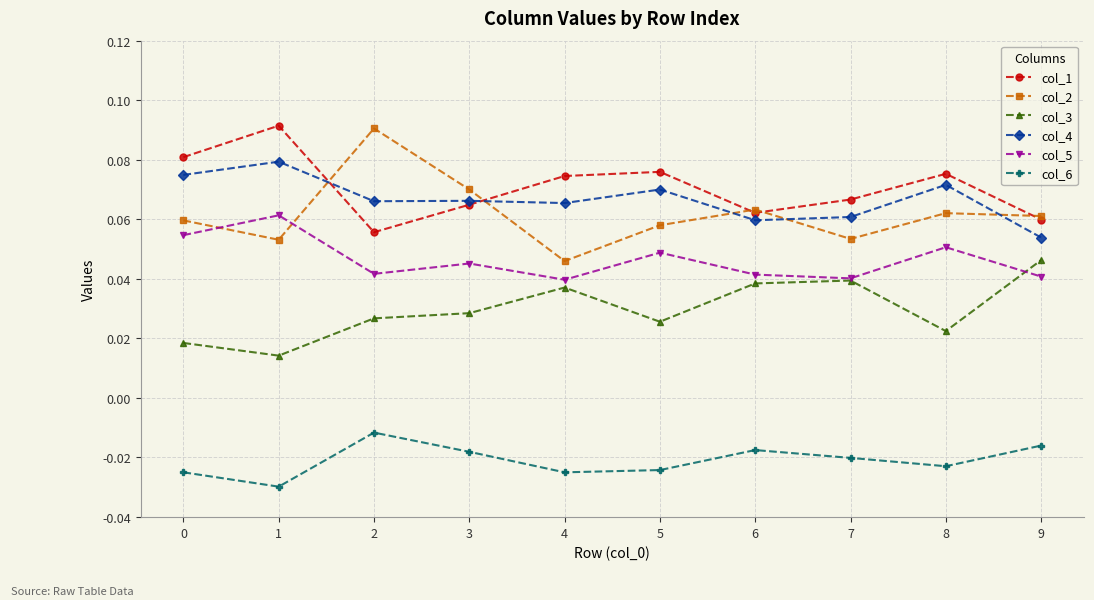

What is the total value across all series at 1?

0.3